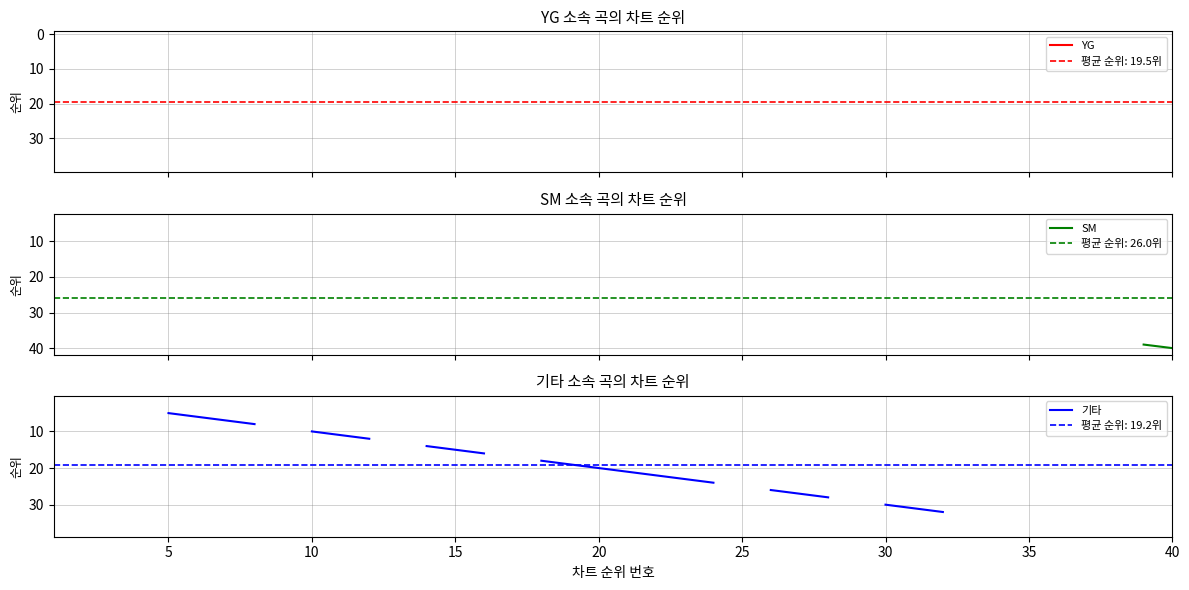

True or false: YG and 기타 intersect in this chart.

False